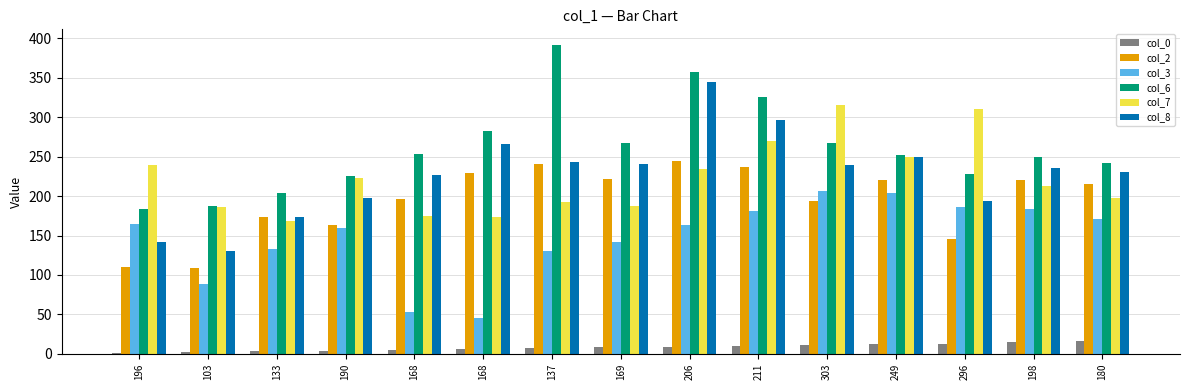

What is the label of the 5th bar from the right?

303